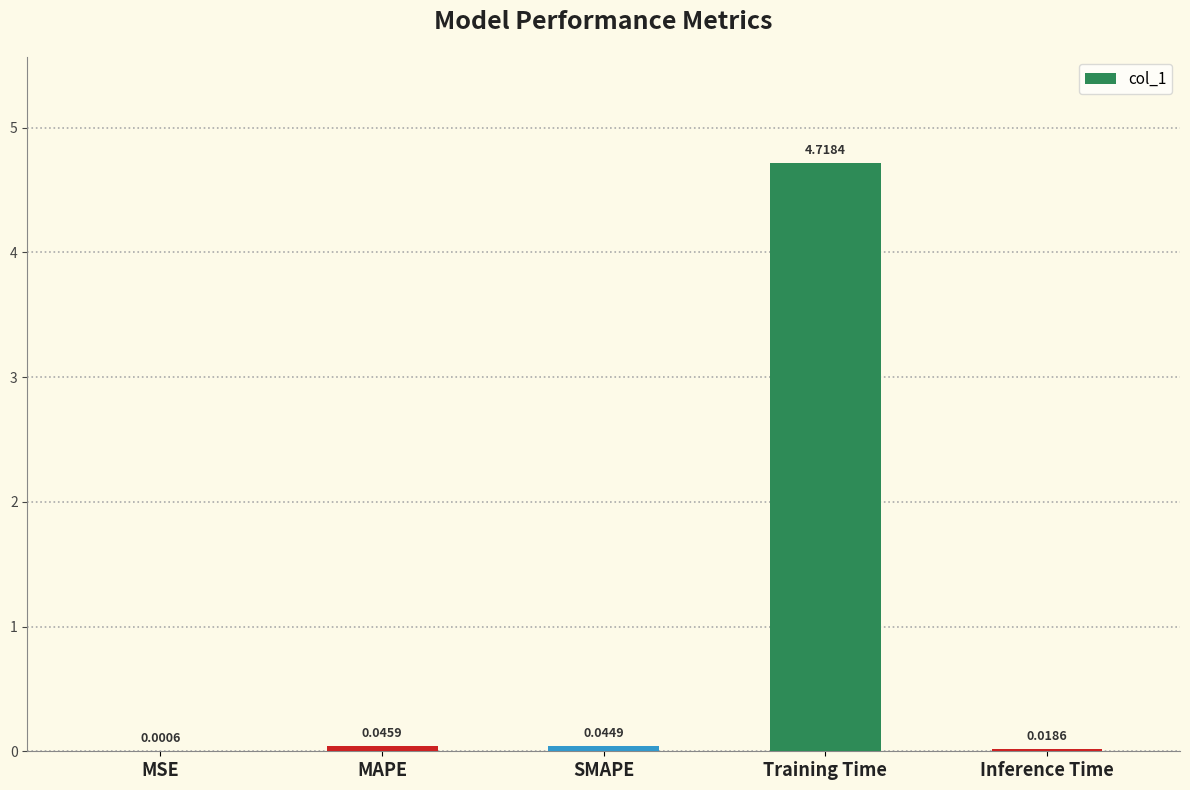

What is the average value?

1.0